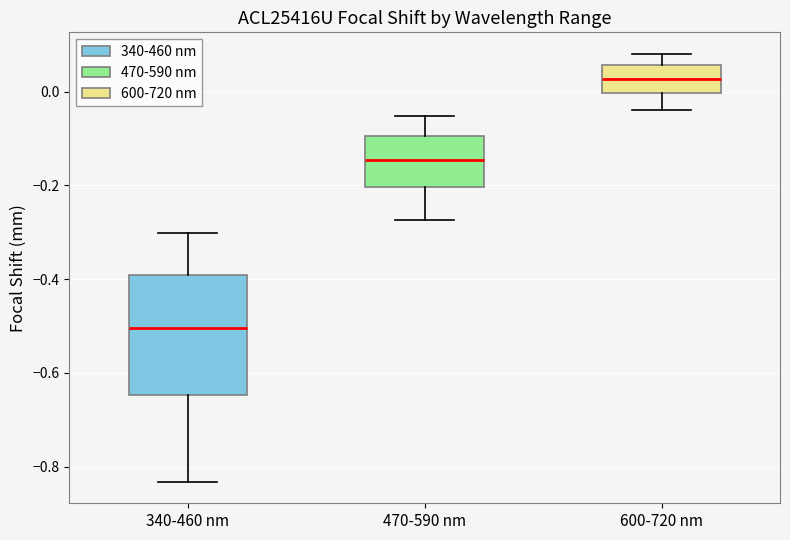

Reading left to right, read every box against the y-axis: the position of its median line, the range the box covers, and the ends of its whiskers. The values are not printed on the chart, so give them approximately, as read against the axis.

340-460 nm: median -0.50, box -0.64 to -0.40, whiskers -0.84 to -0.30
470-590 nm: median -0.14, box -0.20 to -0.10, whiskers -0.28 to -0.06
600-720 nm: median 0.02, box 0.00 to 0.06, whiskers -0.04 to 0.08